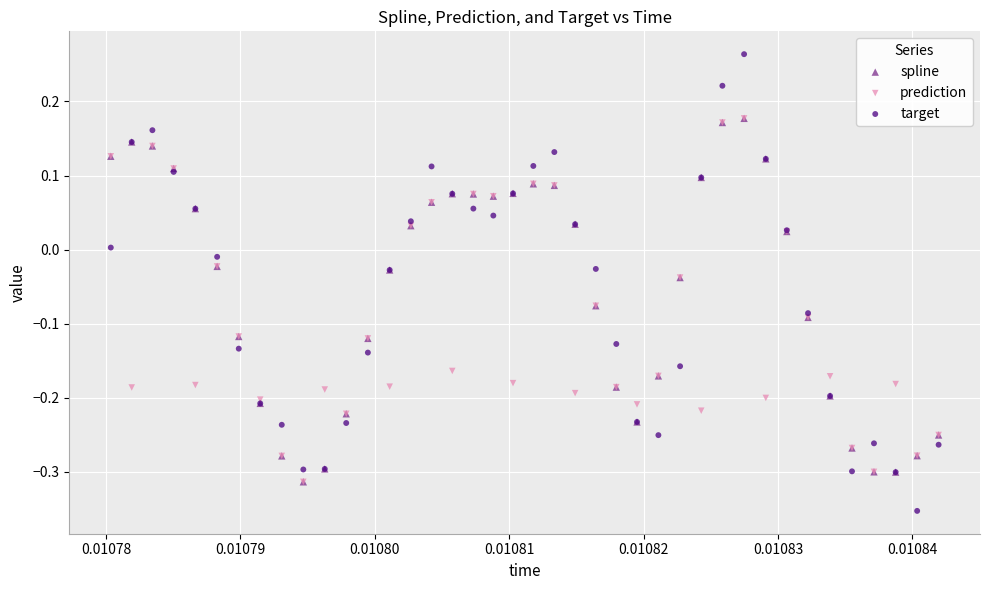

Which series contains the lowest Y value?

target